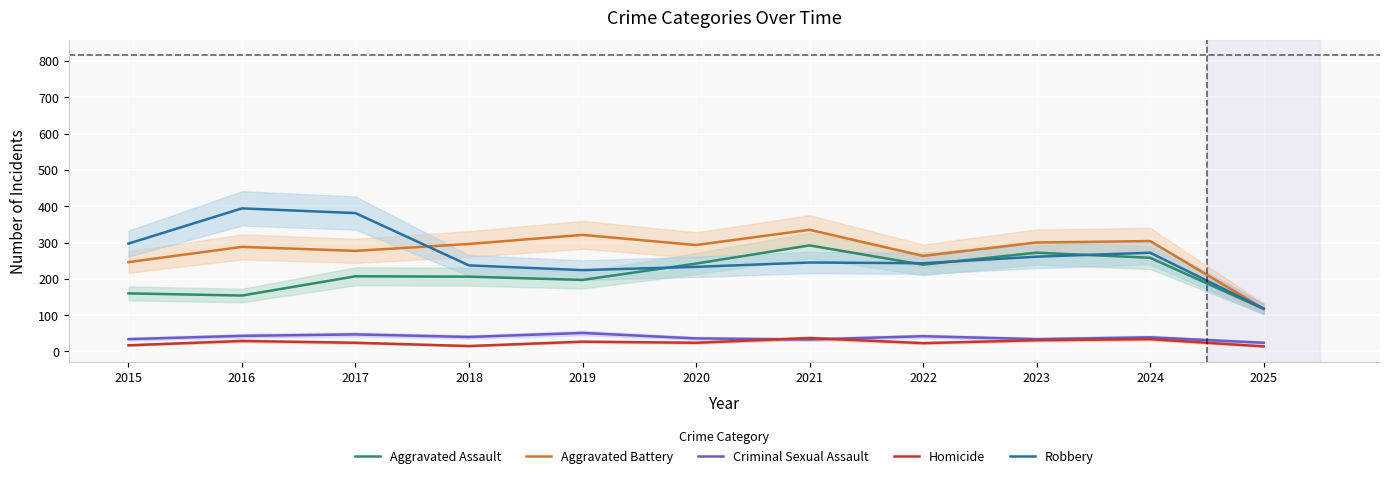

Is this an area chart (filled region under the line)?

No